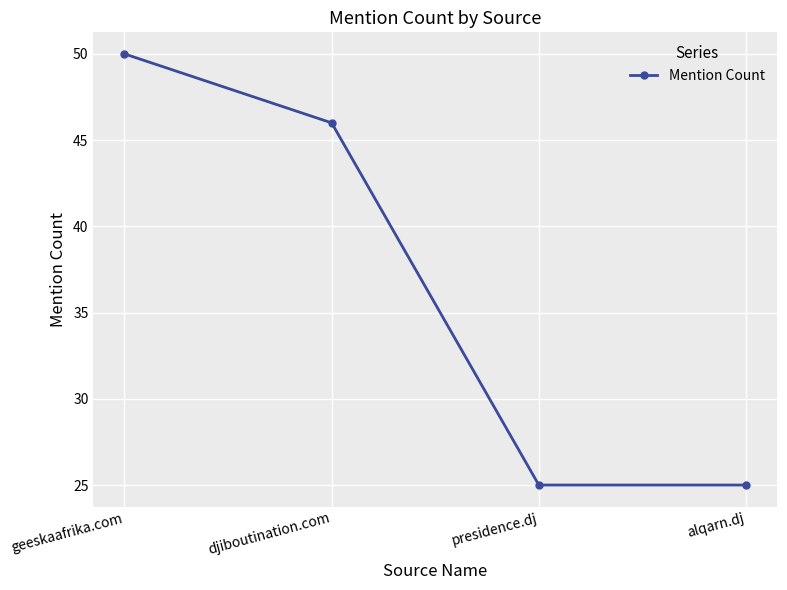

Reading left to right, what are all the values shown in this chart?

50	46	25	25